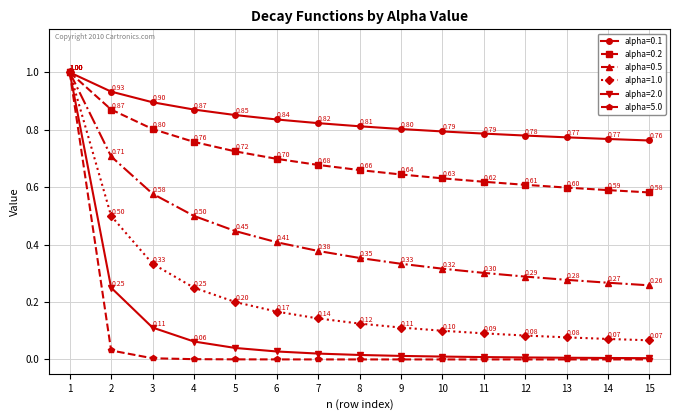

List the labels in order of alpha=0.2 value, largest first.

1, 2, 3, 4, 5, 6, 7, 8, 9, 10, 11, 12, 13, 14, 15